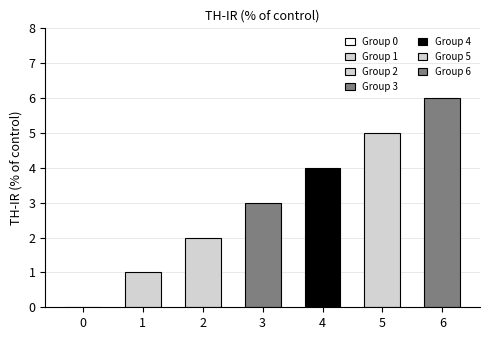

What is the ratio of the value at 3 to the value at 1?

3.0